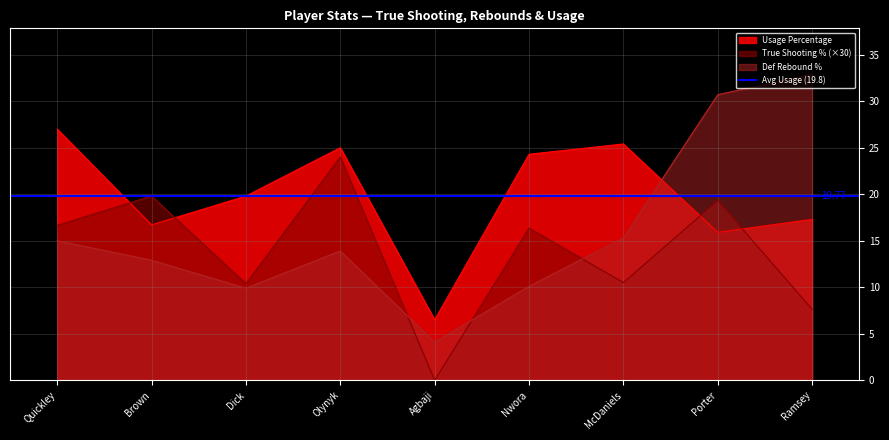

Reading left to right, transcribe all the data shown in this chart.

True Shooting Percentage: 16.7	19.8	10.4	24.0	0.0	16.4	10.5	19.3	7.6
Defensive Rebound Percentage: 15.0	12.9	9.9	13.9	4.1	10.1	15.3	30.7	32.9
Usage Percentage: 27.0	16.7	19.8	25.0	6.5	24.3	25.4	15.9	17.3